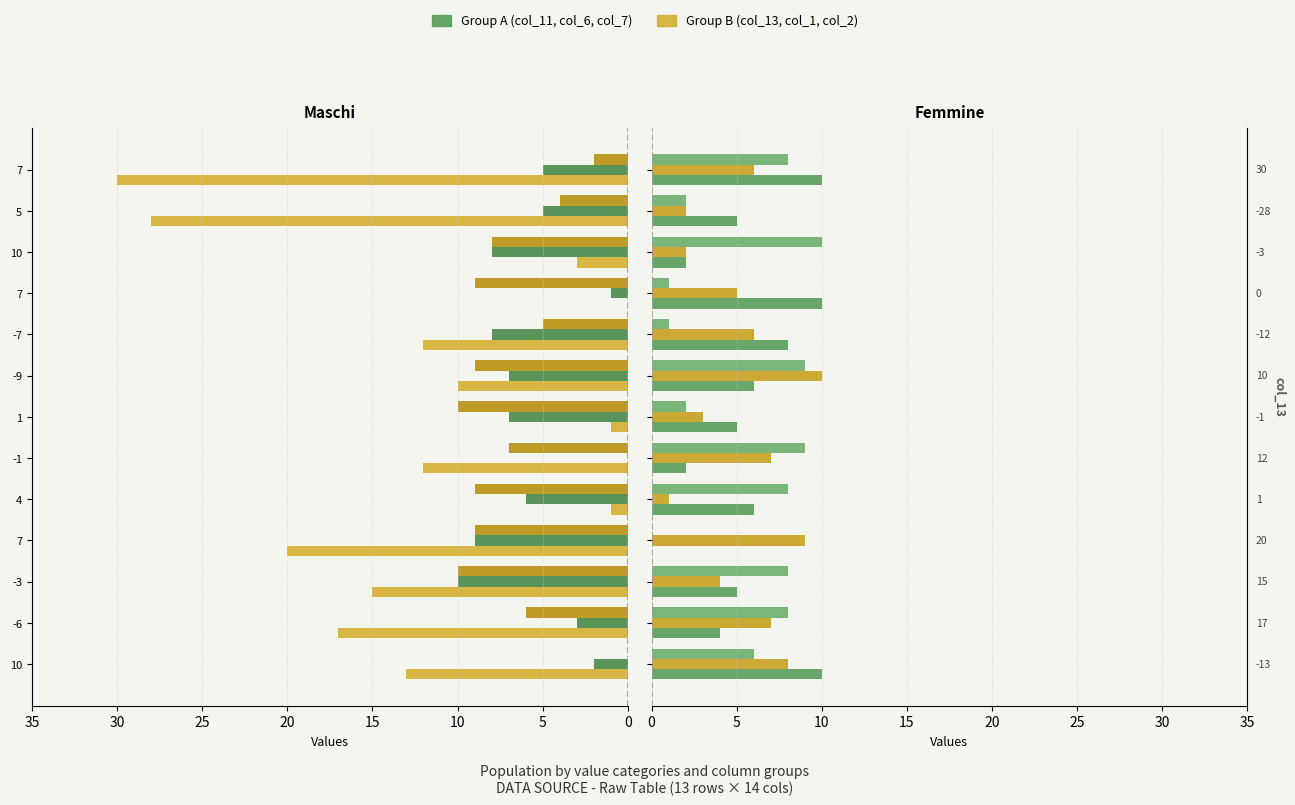

What is the approximate value of col_2 at 1?

10